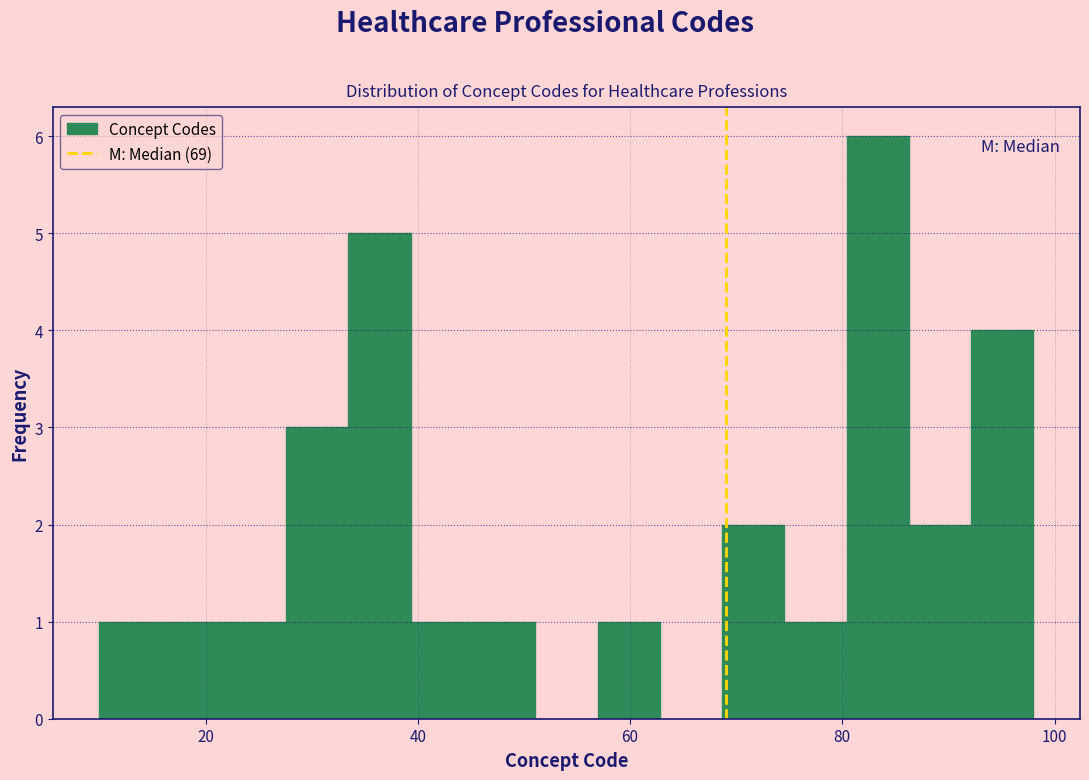

Read against the x-axis, roughly where is the centre of the tallest bar?

84